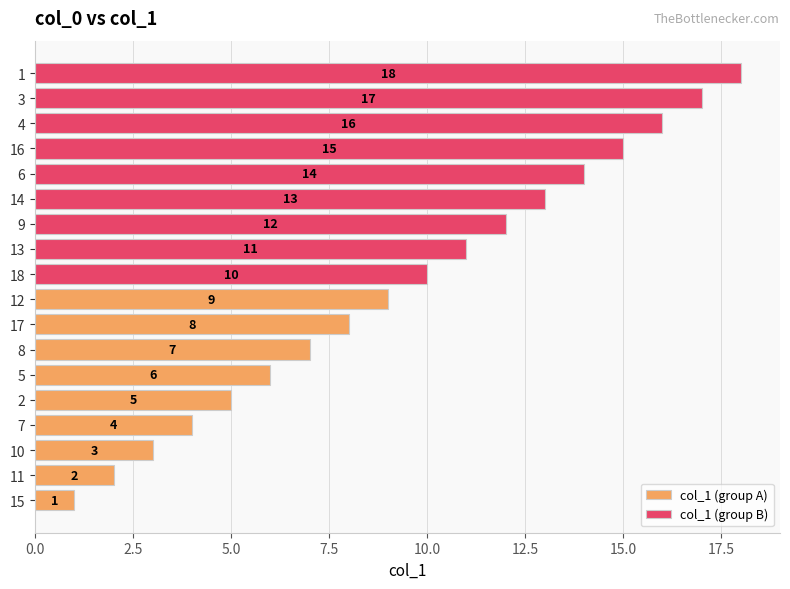

How many values in the col_1 (group A) series are below 5?

4